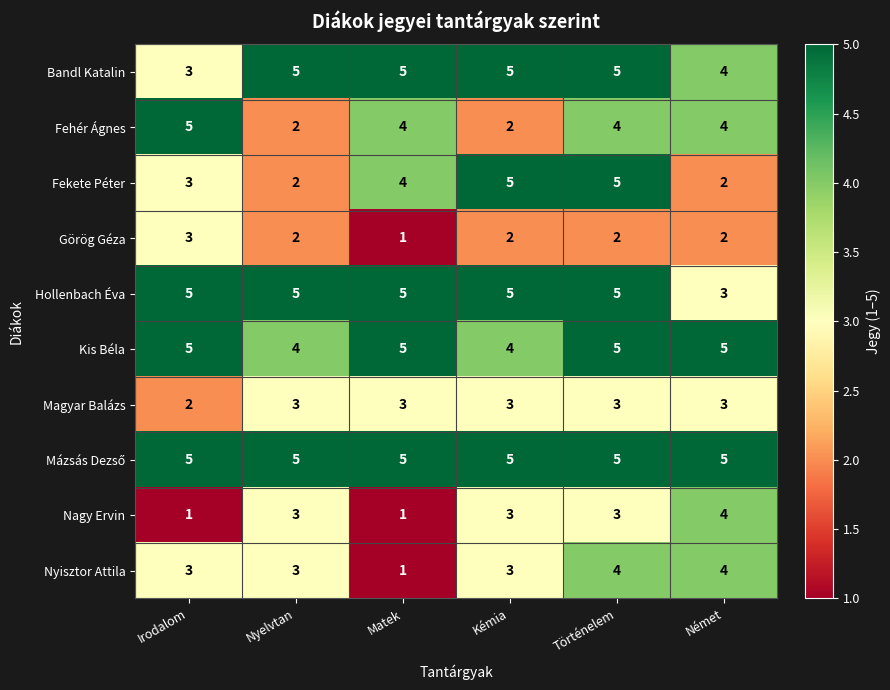

What is the maximum value for Görög Géza?

3